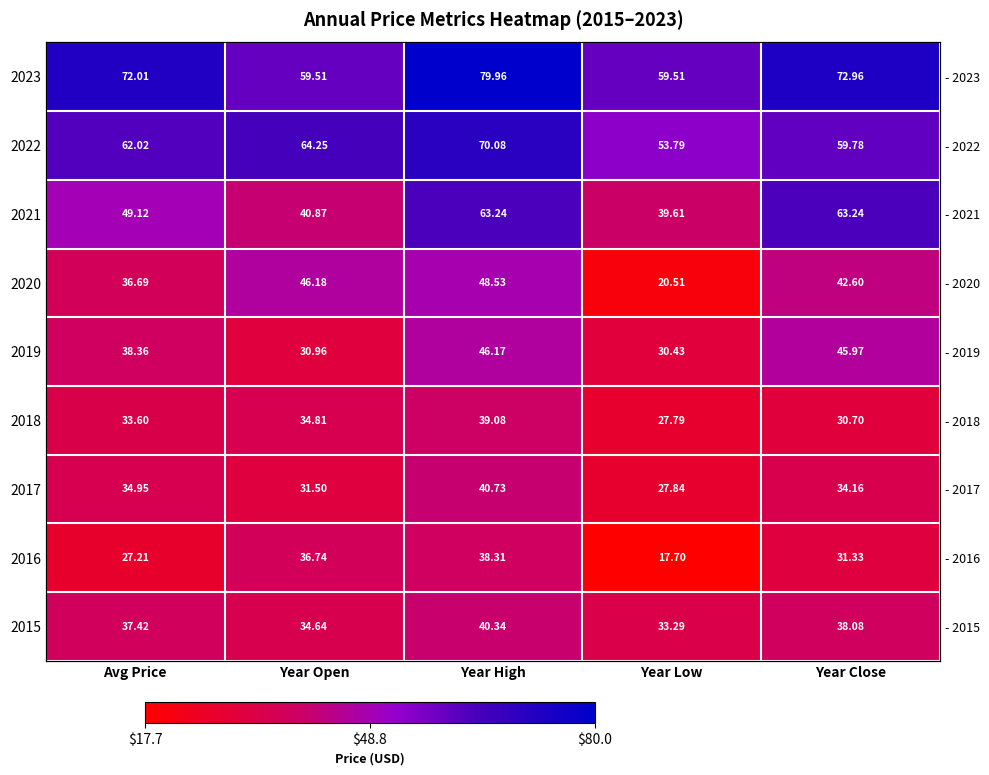

At which category is the sum across all series the highest?

Year High